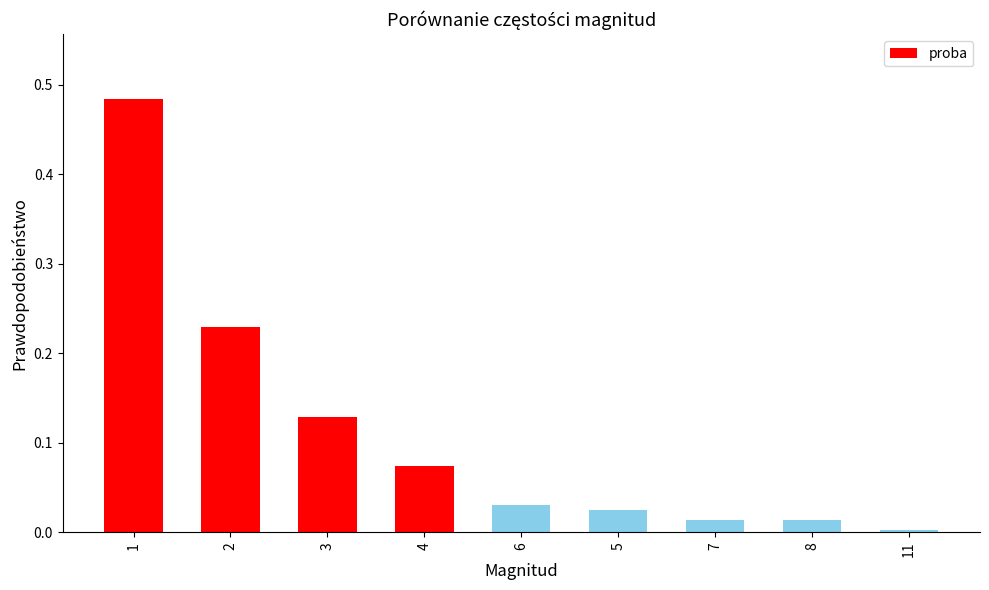

What is the label of the 4th bar from the right?

5